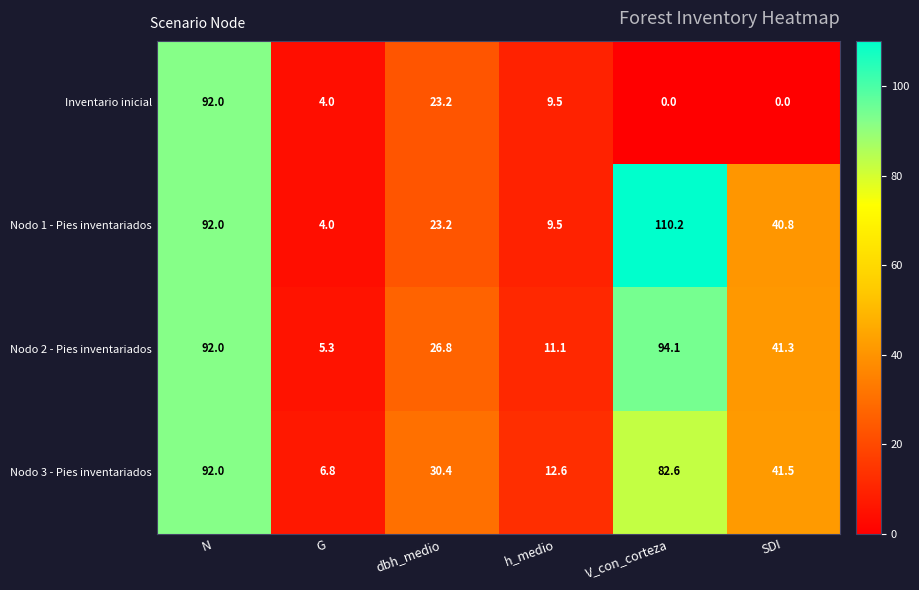

At which category is the sum across all series the highest?

N